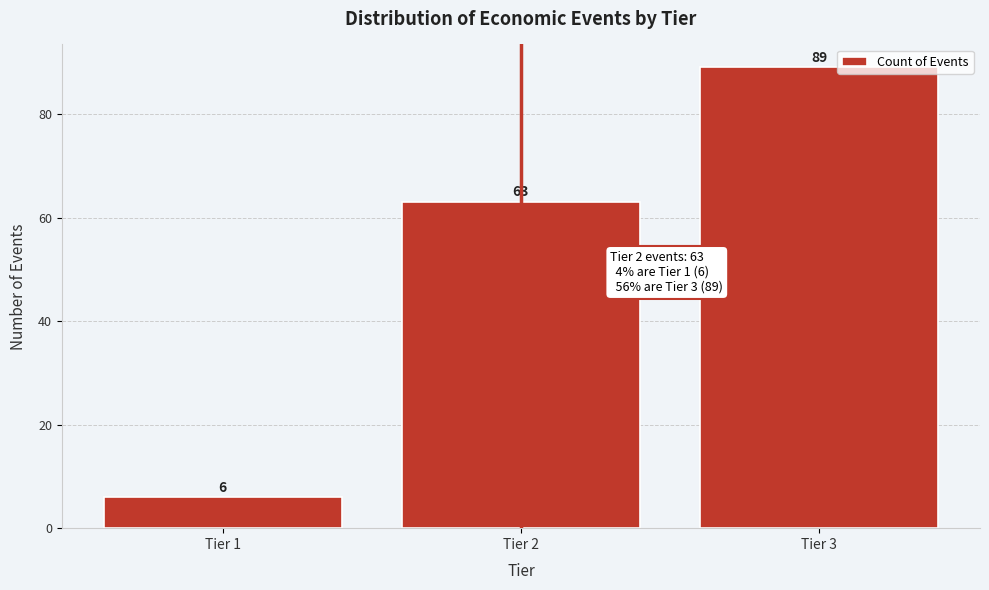

Reading left to right, list all the values displayed in this chart.

Tier 1=6	Tier 2=63	Tier 3=89